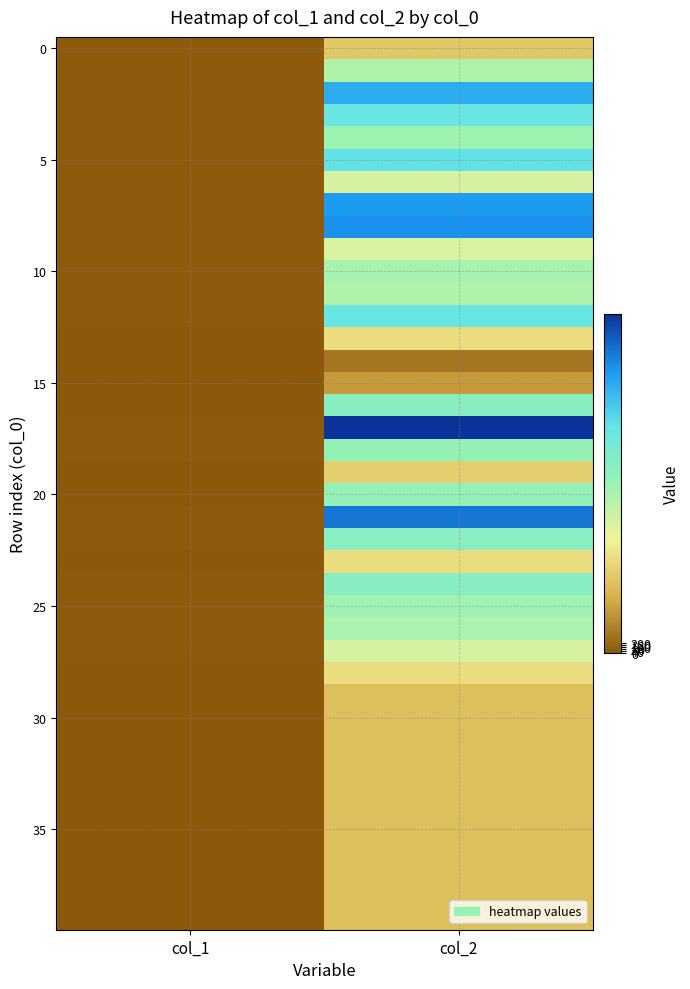

What is the difference between the highest and lowest values at col_1?

45